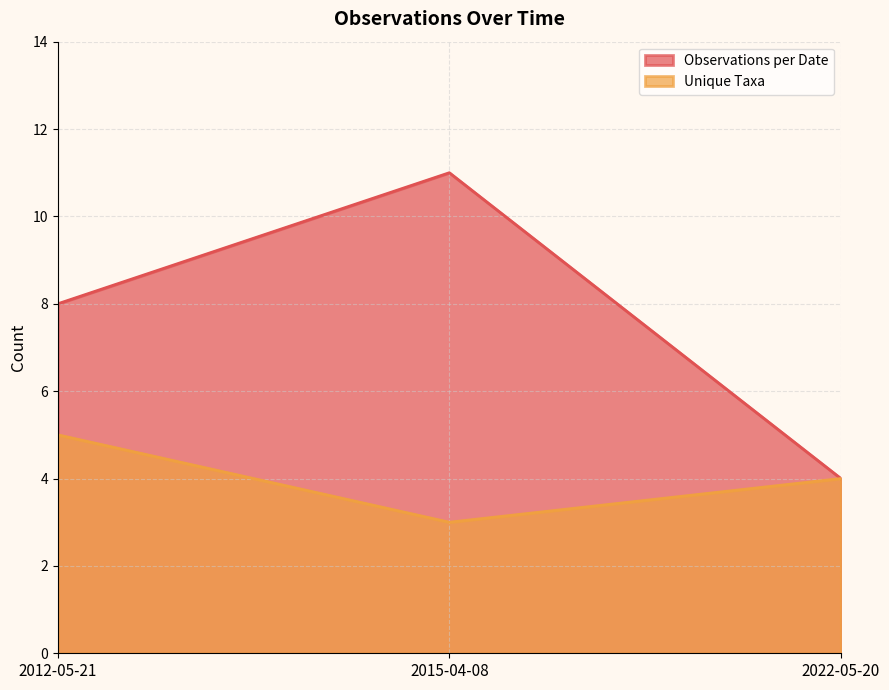

Between 2012-05-21 and 2022-05-20, which series saw the biggest shift?

Observations per Date